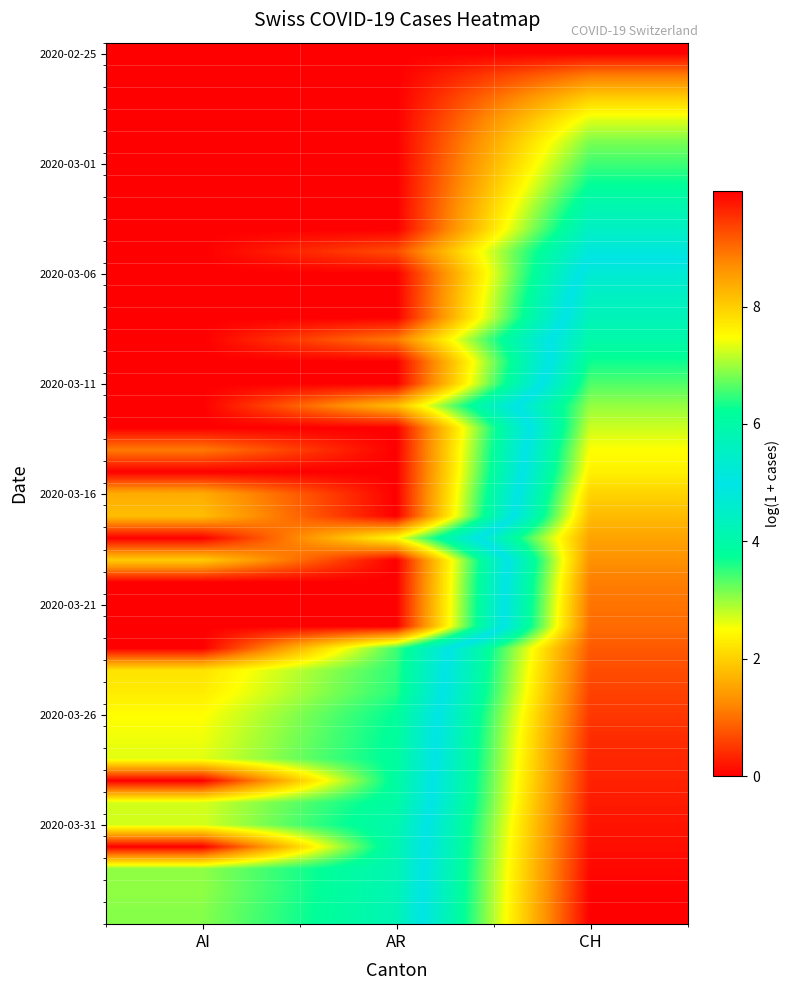

What is the greatest value displayed?

10.0